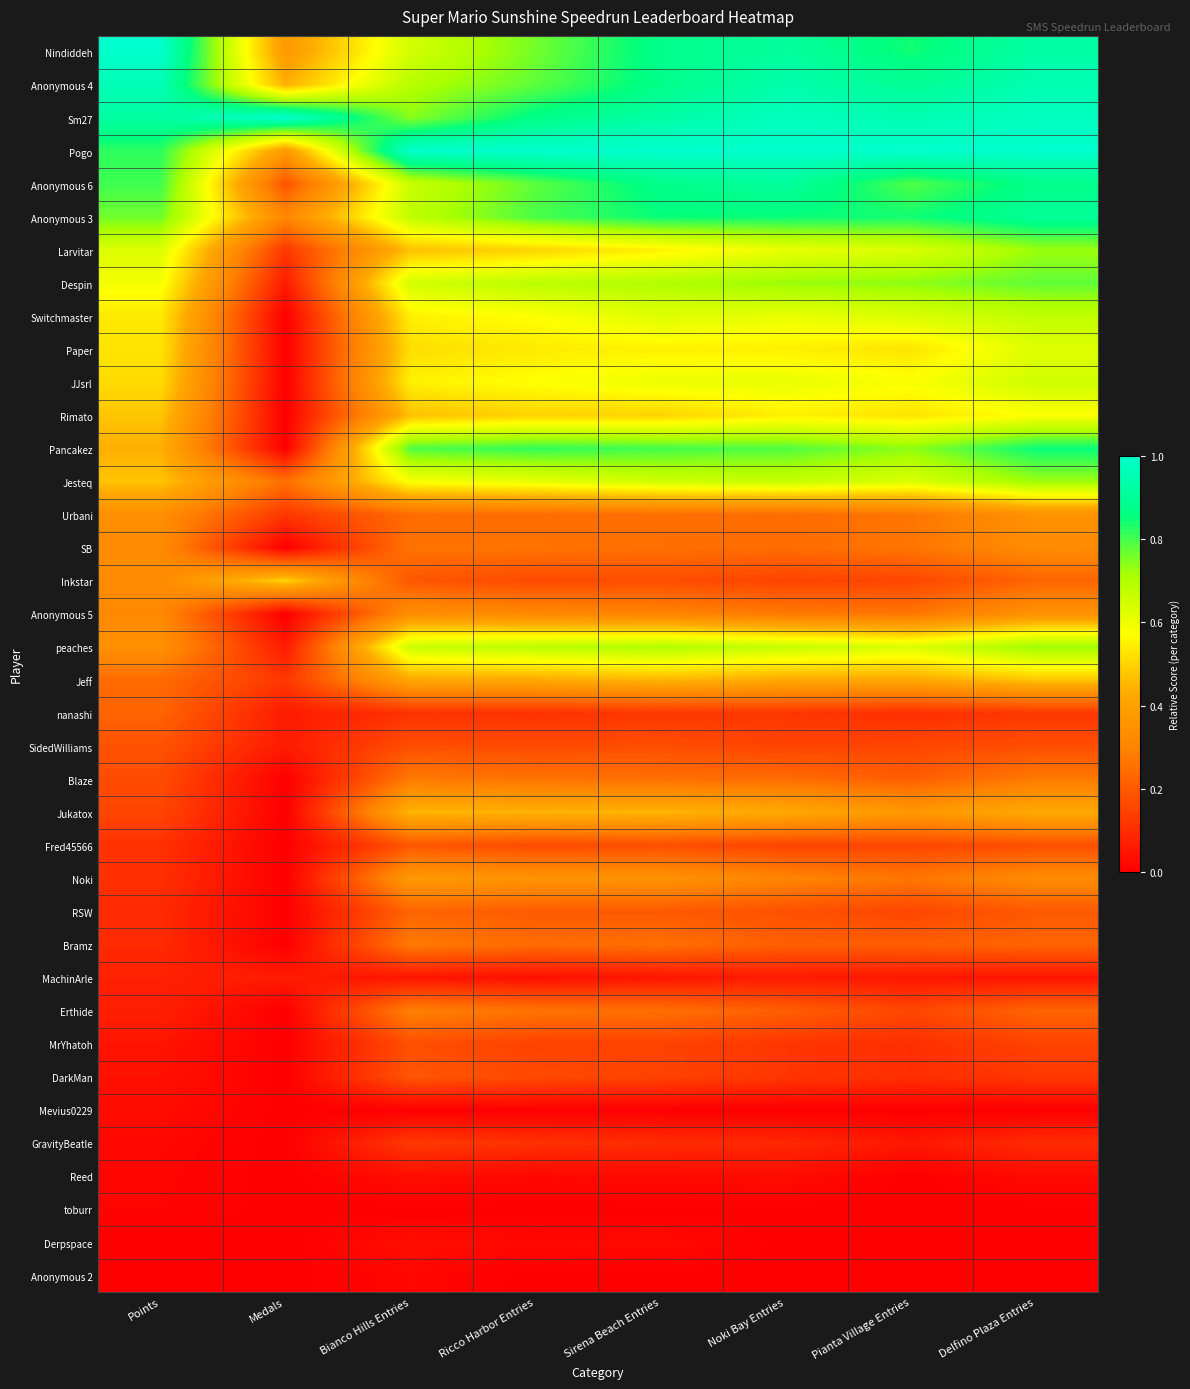

At how many categories does at least one series exceed 0?

8